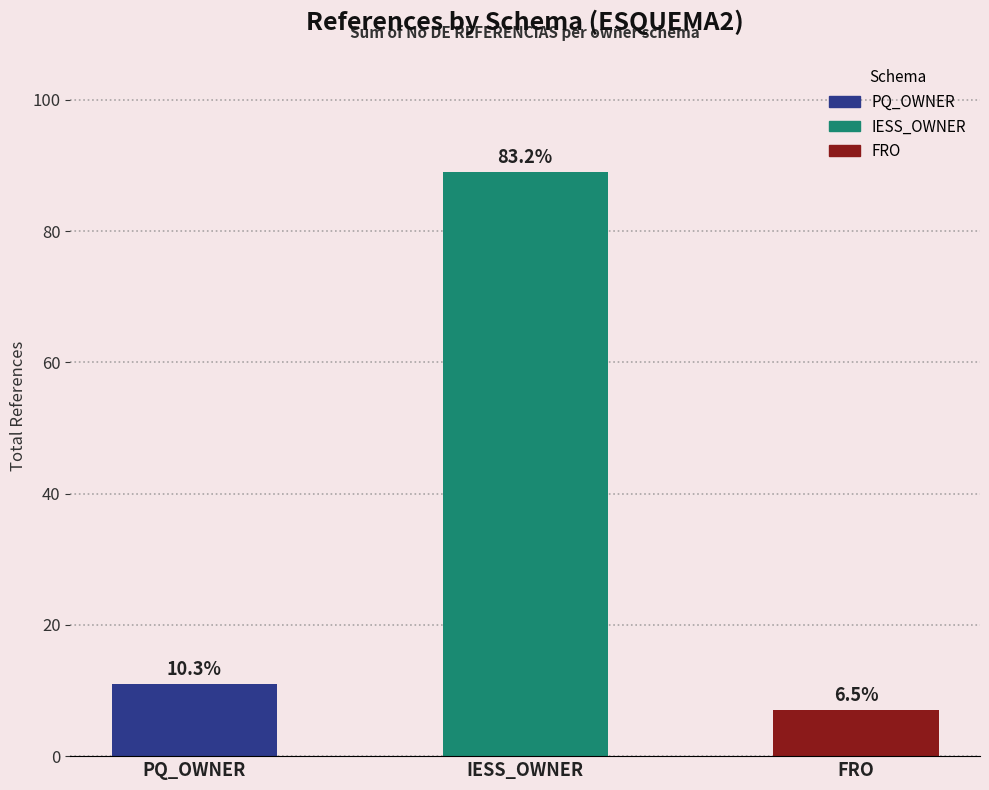

At which category does the chart reach its peak across all series?

IESS_OWNER